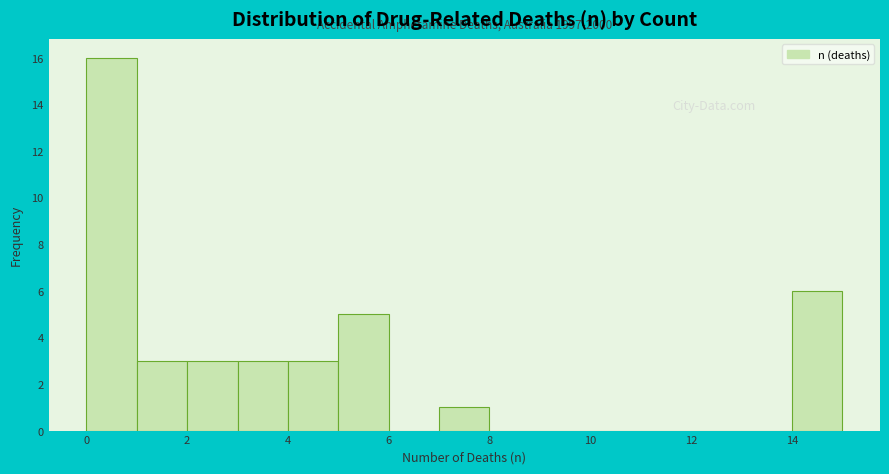

Which range on the x-axis has the tallest bar?

0 to 1